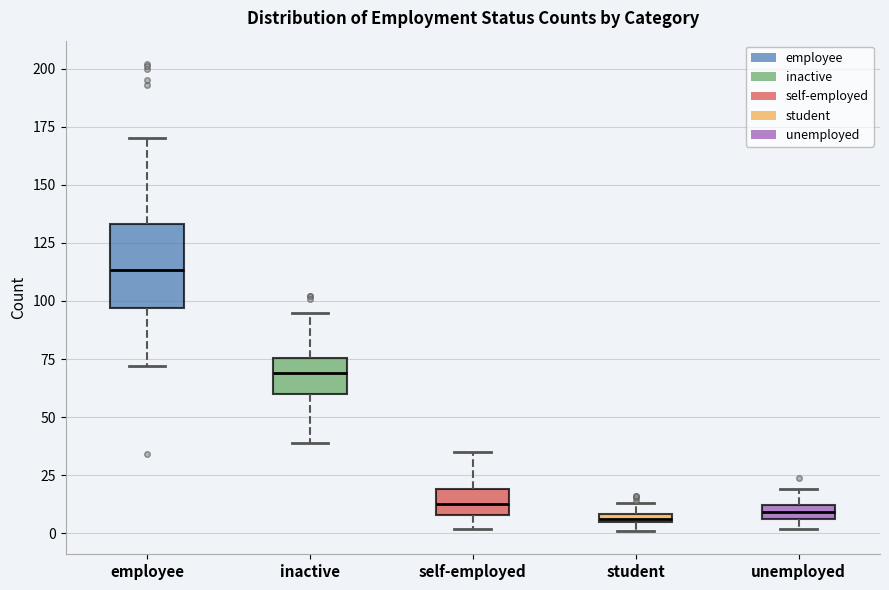

Where is the upper edge of the box for student on the y-axis? The values are not printed on the chart, so give them approximately, as read against the axis.

10